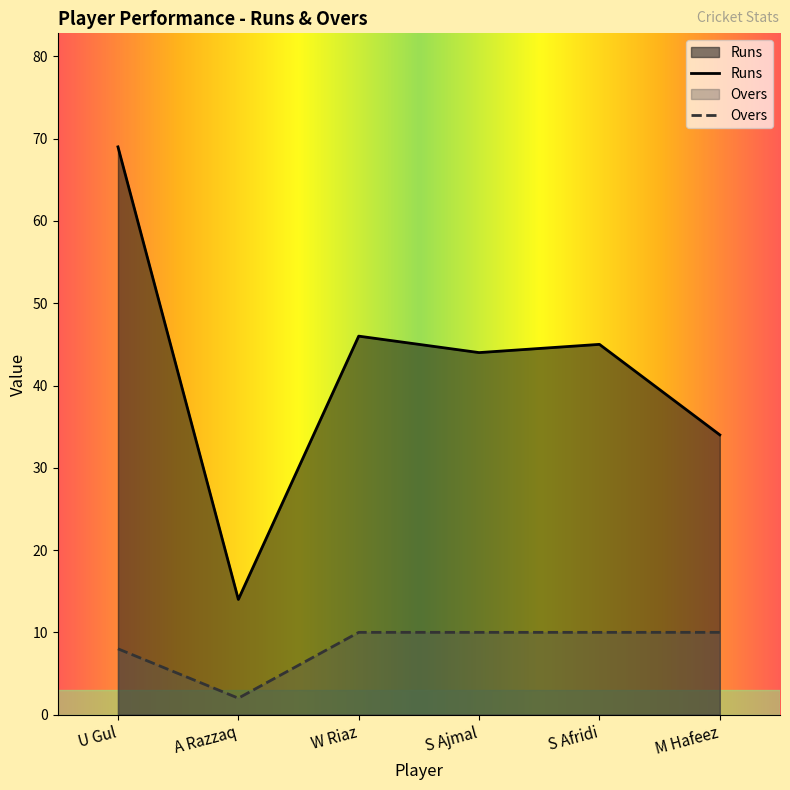

Which label corresponds to the largest value in the chart?

U Gul